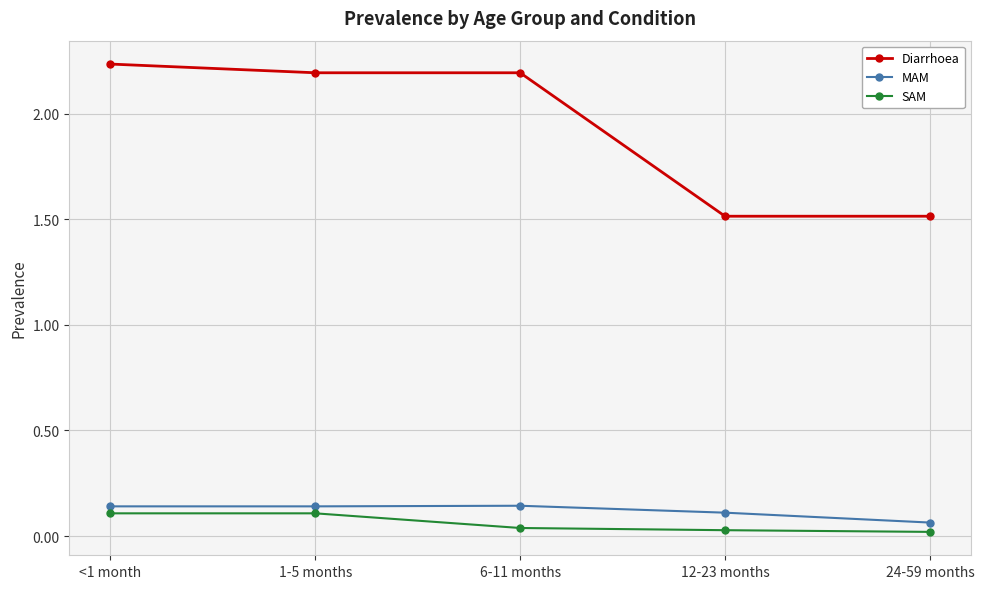

True or false: Diarrhoea and MAM intersect in this chart.

False